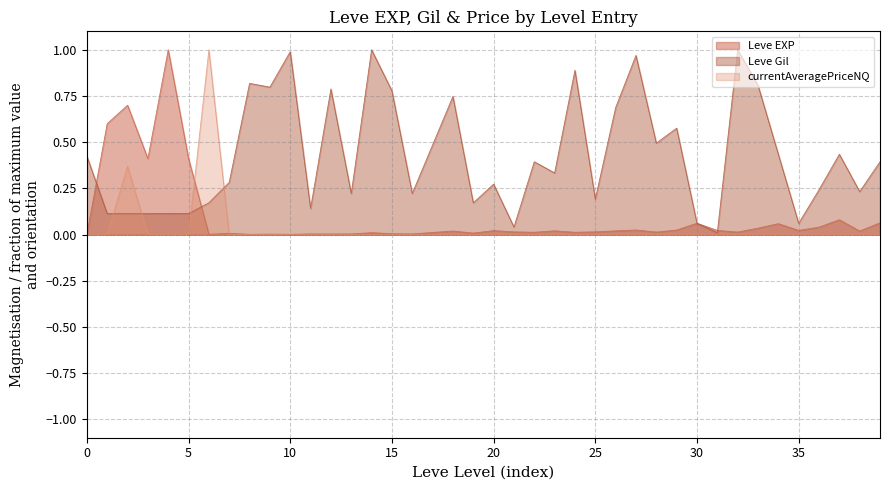

Rank the series at 5 from lowest to highest value.

currentAveragePriceNQ, Leve Gil, Leve EXP